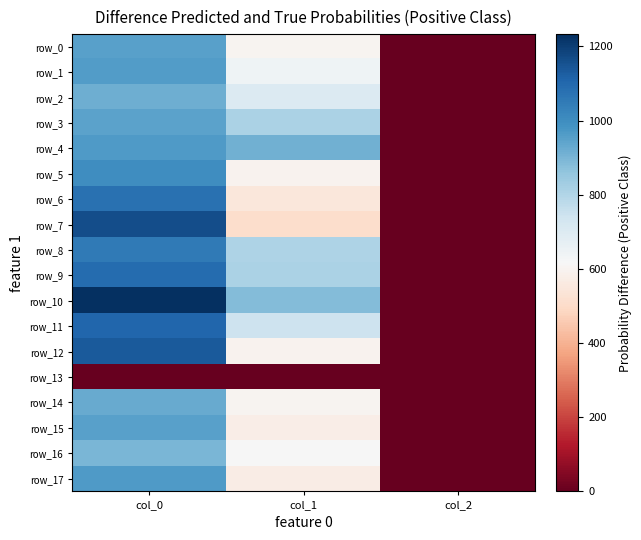

The row_6 series shows 2.8 at col_2. True or false?

False